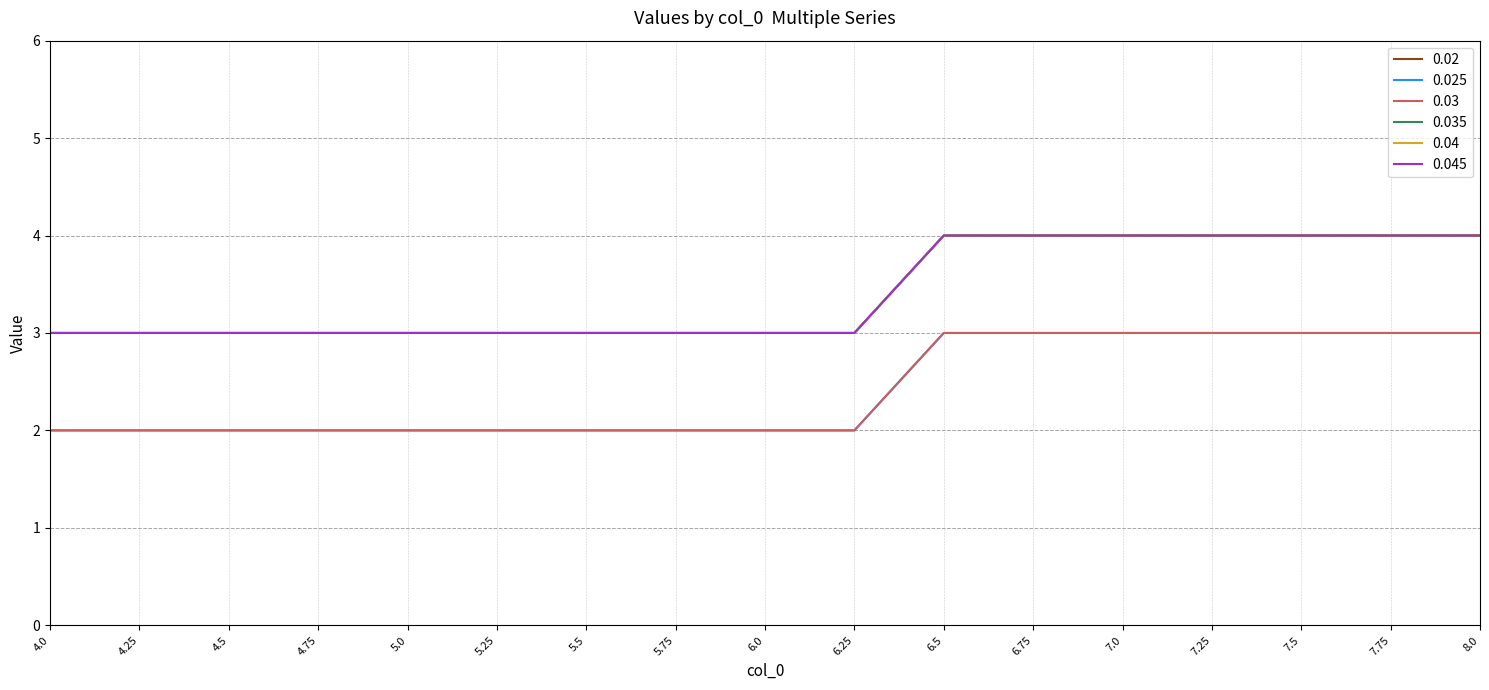

Is the value of 0.025 at 7.75 greater than the value of 0.045 at 4.5?

No